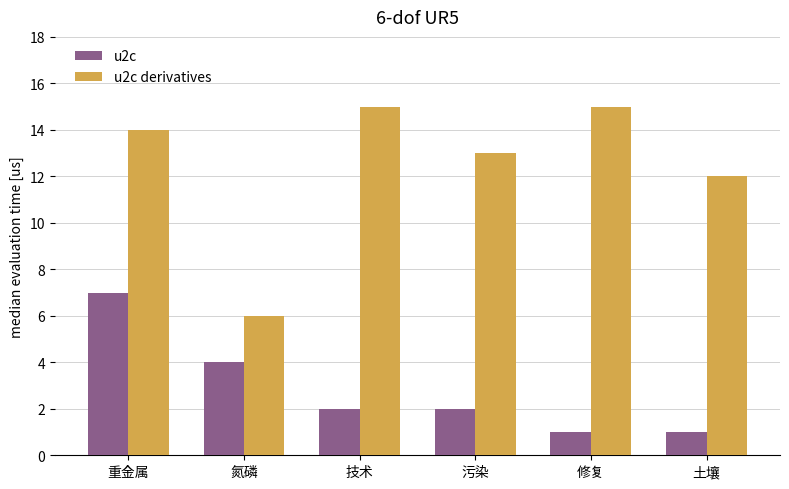

At how many categories does at least one series exceed 4?

6